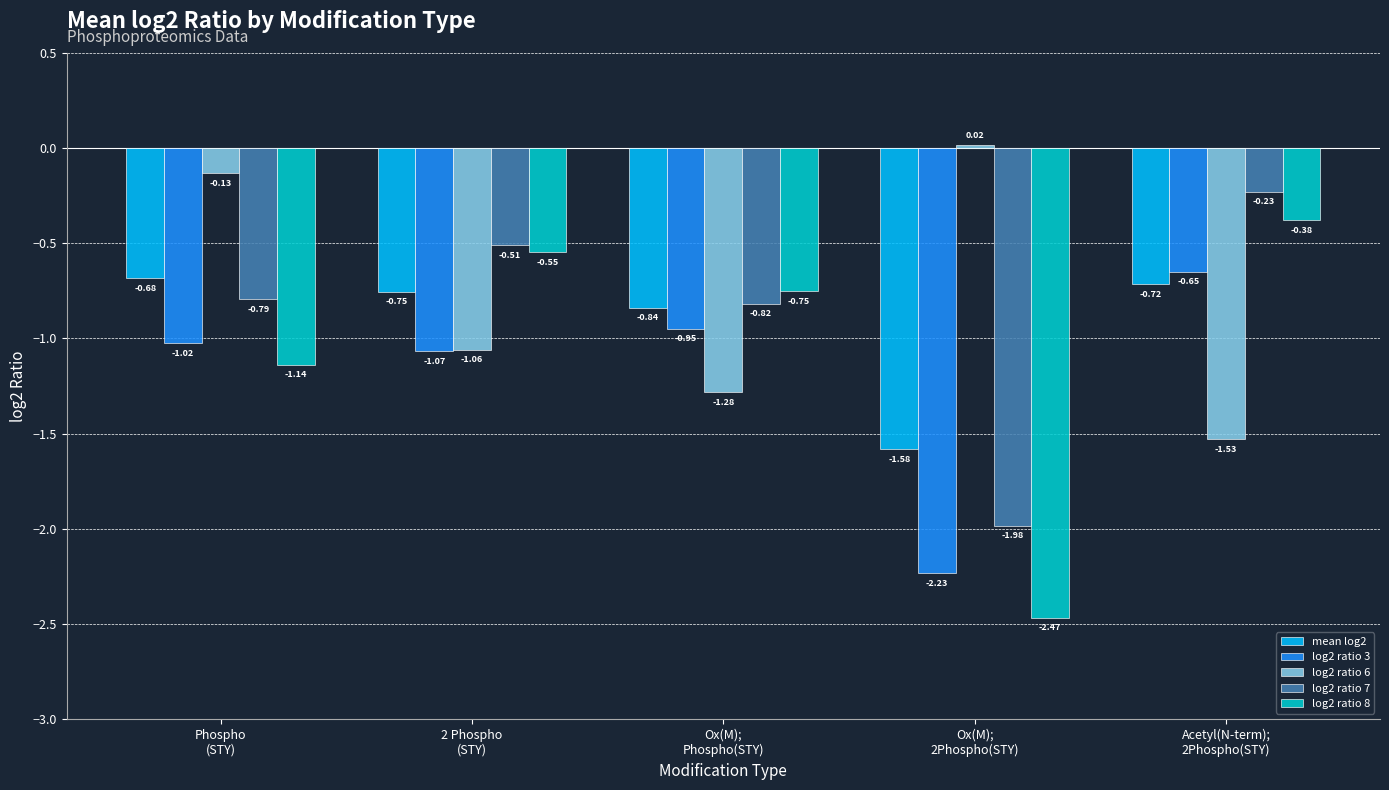

Rank the series at Phospho
(STY) from lowest to highest value.

log2 ratio 8, log2 ratio 3, log2 ratio 7, mean log2, log2 ratio 6